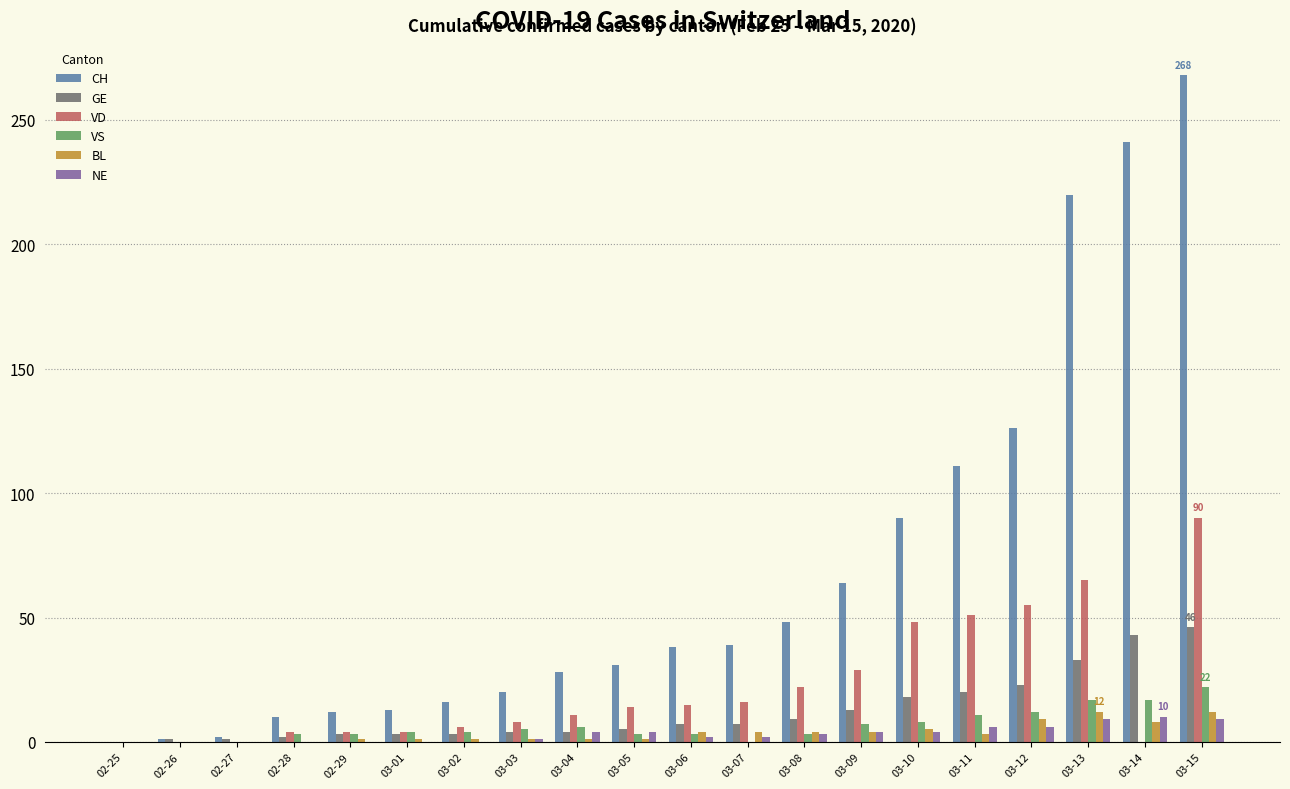

The value of BL at 02-27 is 0. True or false?

True